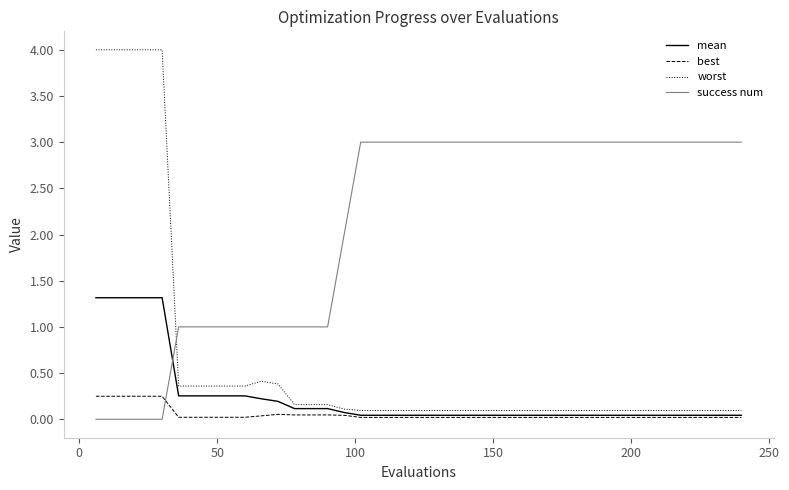

Rank the series by their maximum value, from highest to lowest.

worst, success num, mean, best